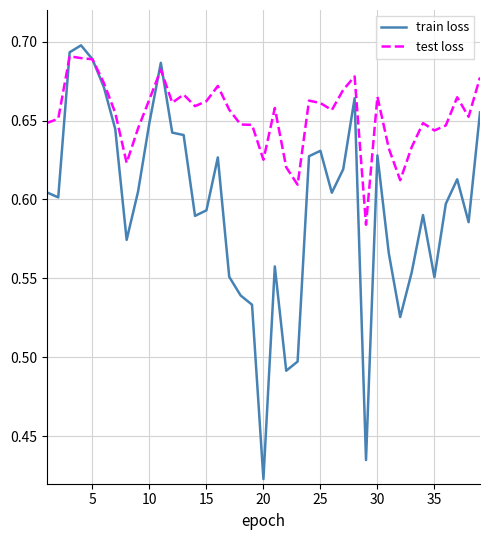

How many categories are shown in the chart?

39